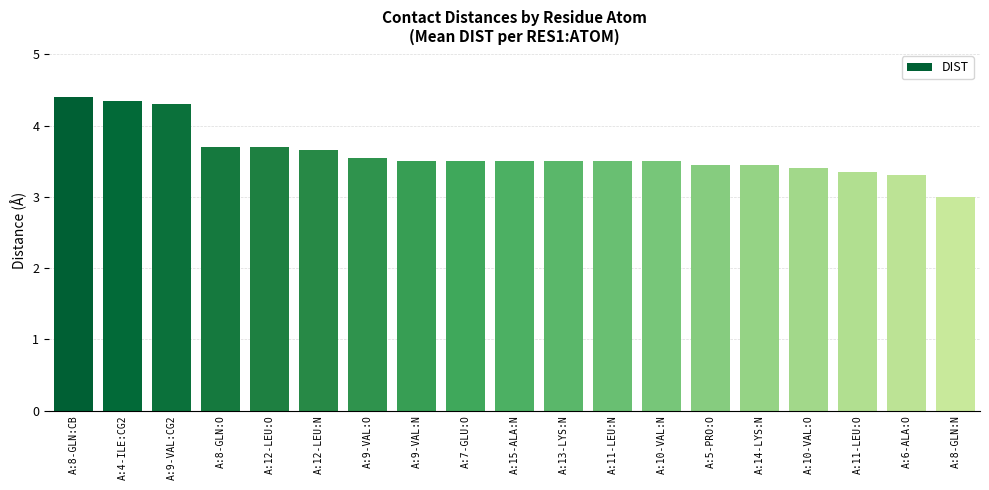

What is the greatest value displayed?

4.4